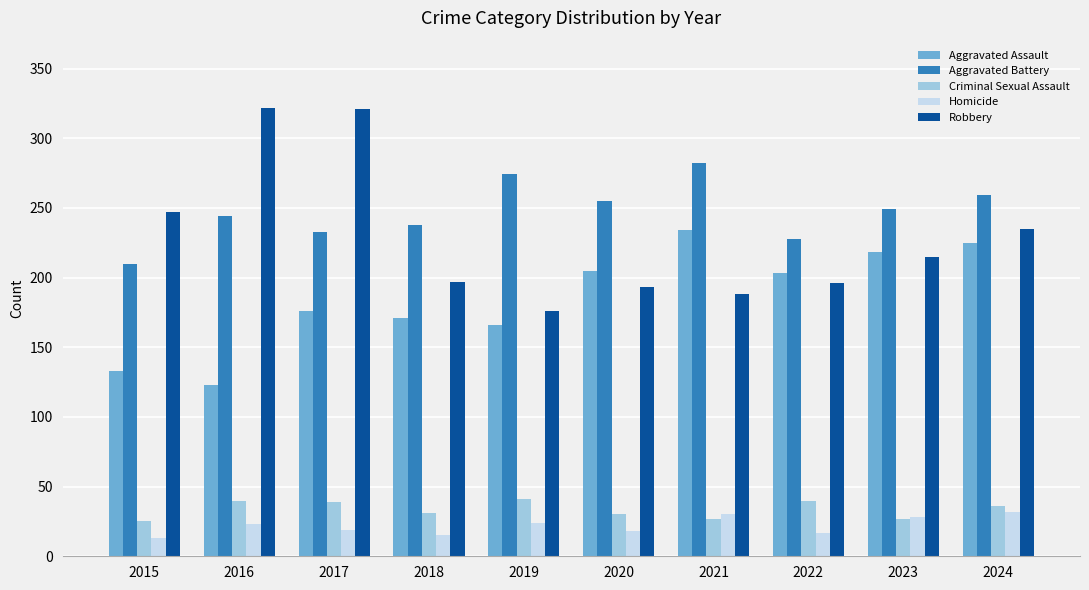

List the series in order of their peak value, highest first.

Robbery, Aggravated Battery, Aggravated Assault, Criminal Sexual Assault, Homicide